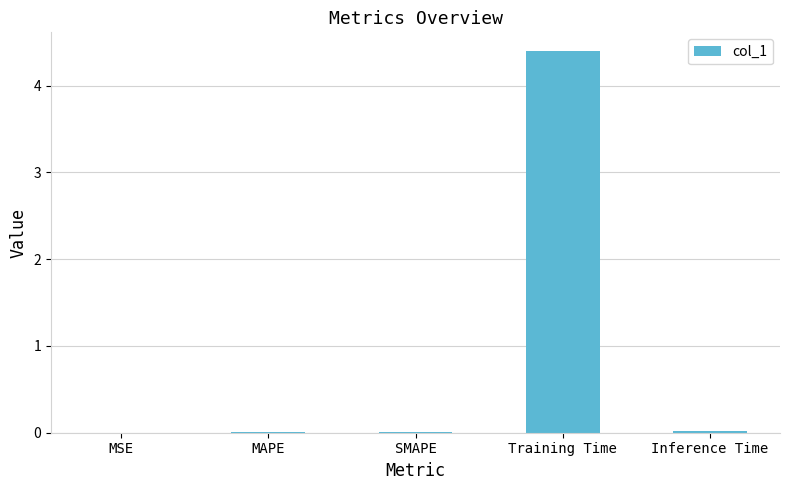

The value at MSE is 0.0. True or false?

True